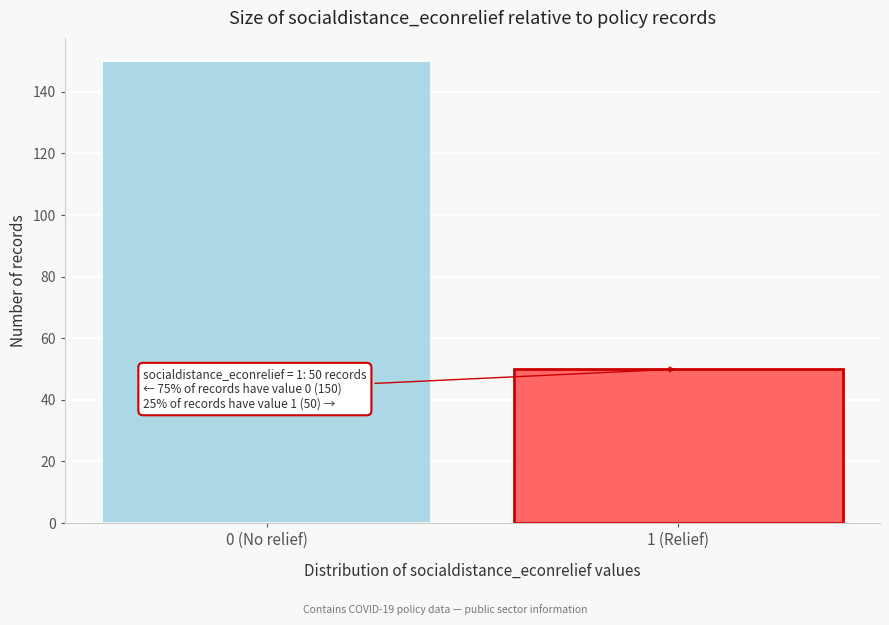

Reading left to right, what are all the values shown in this chart?

150	50